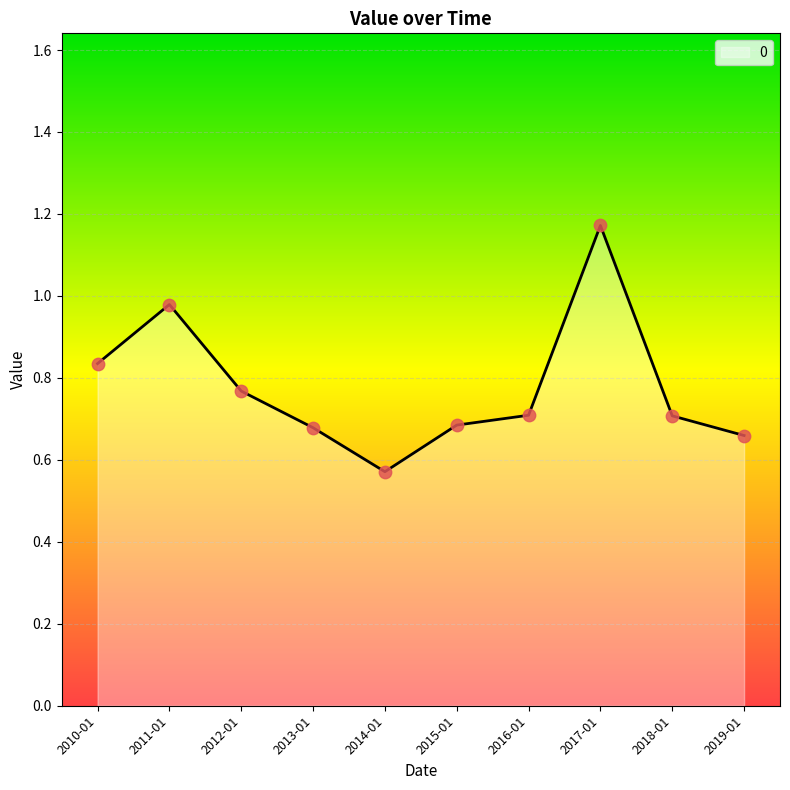

Which has a higher value, 2015-01 or 2017-01?

2017-01